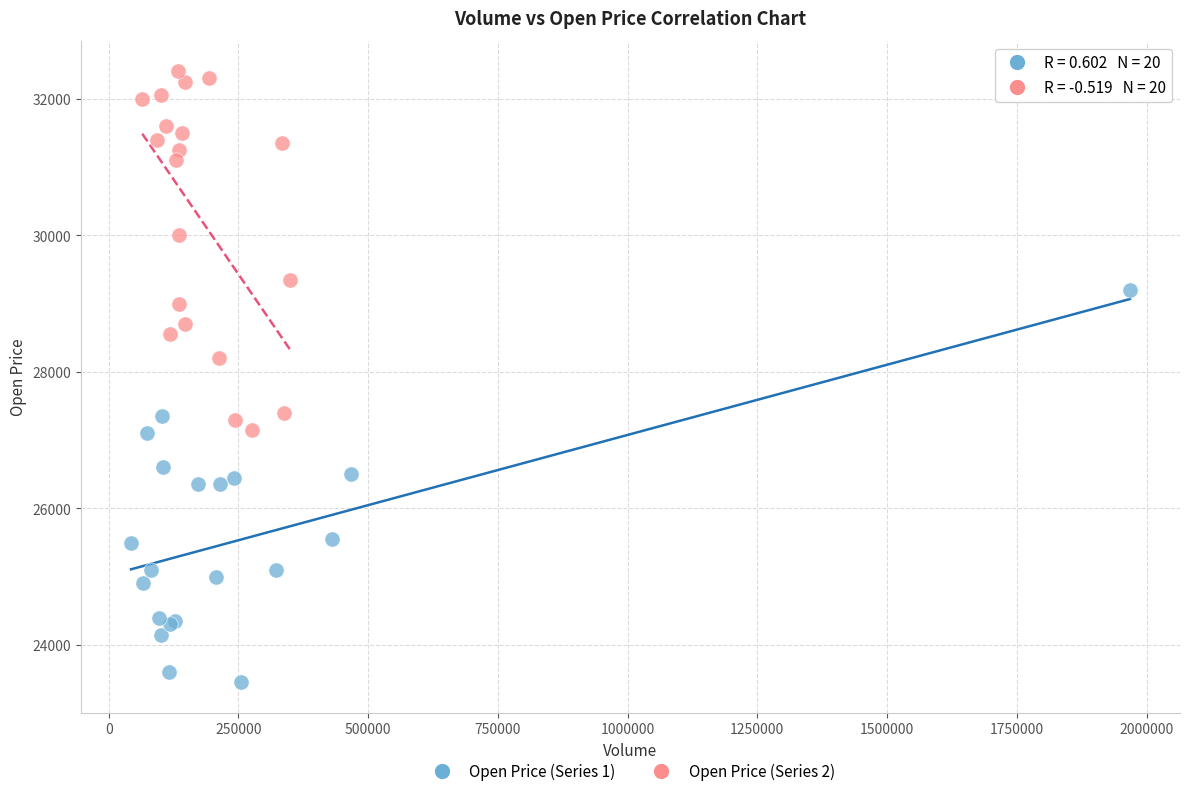

Which series reaches the minimum Y coordinate?

Open Price (Series 1)